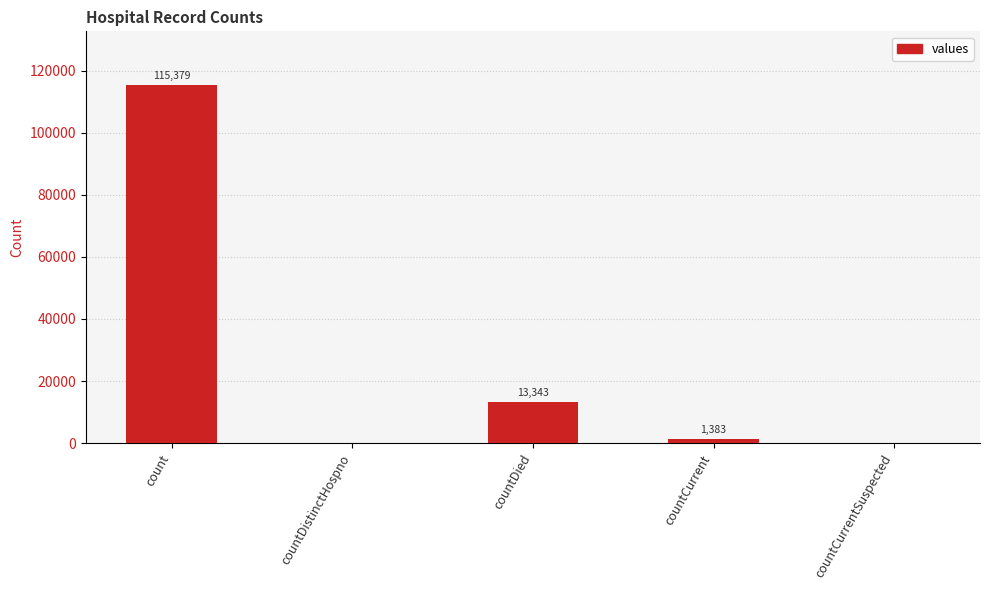

The value at countDied is 13343. True or false?

True